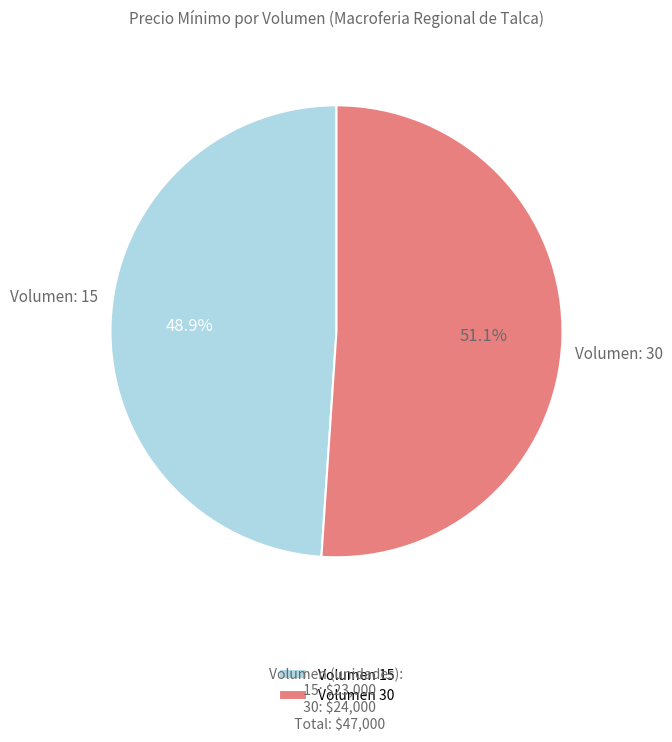

Rank the categories by value from highest to lowest.

Volumen 30, Volumen 15